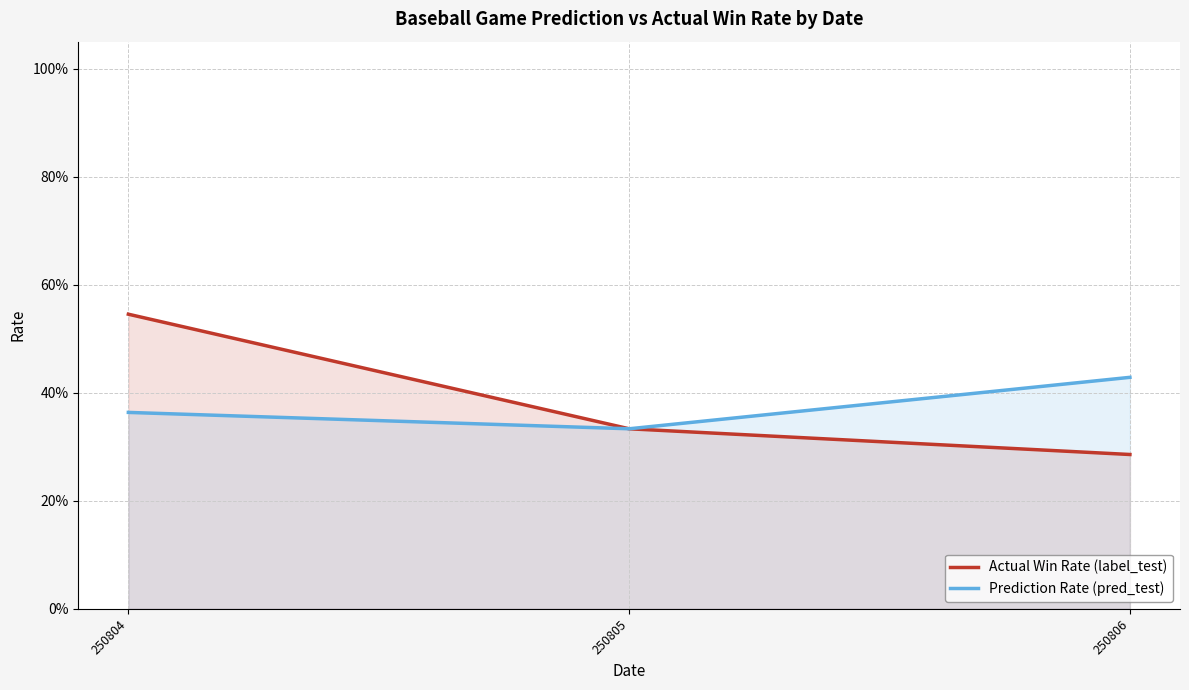

What is the difference between the maximum and minimum values in the Actual Win Rate (label_test) series?

0.3